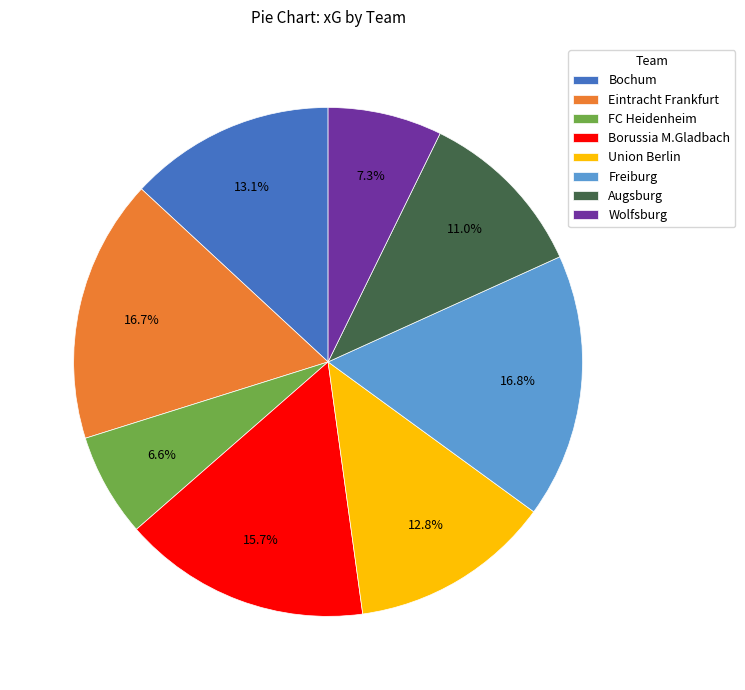

Which slice is the smallest?

FC Heidenheim